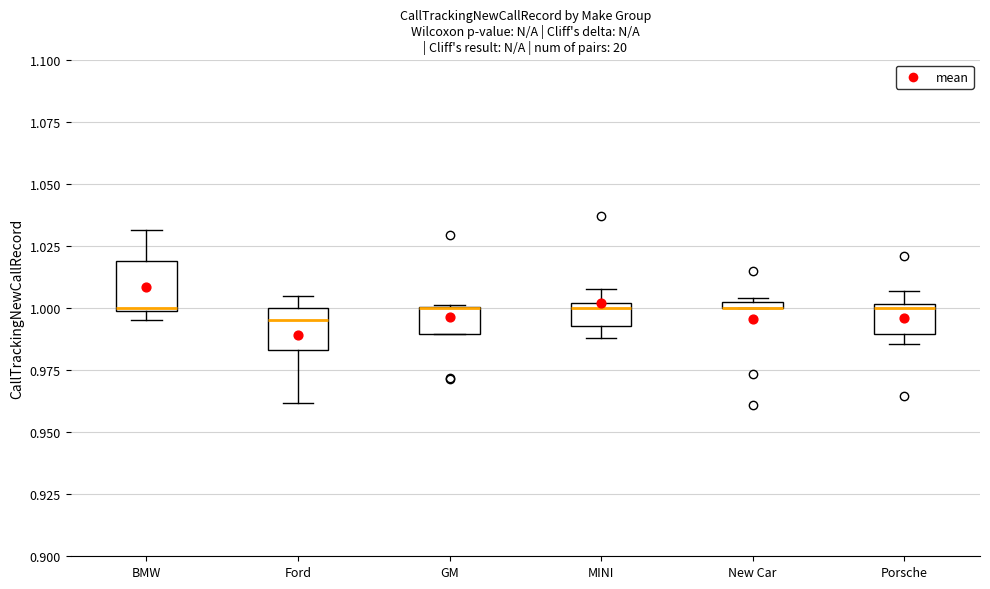

Where does the upper whisker of the box for BMW end on the y-axis? The values are not printed on the chart, so give them approximately, as read against the axis.

1.030